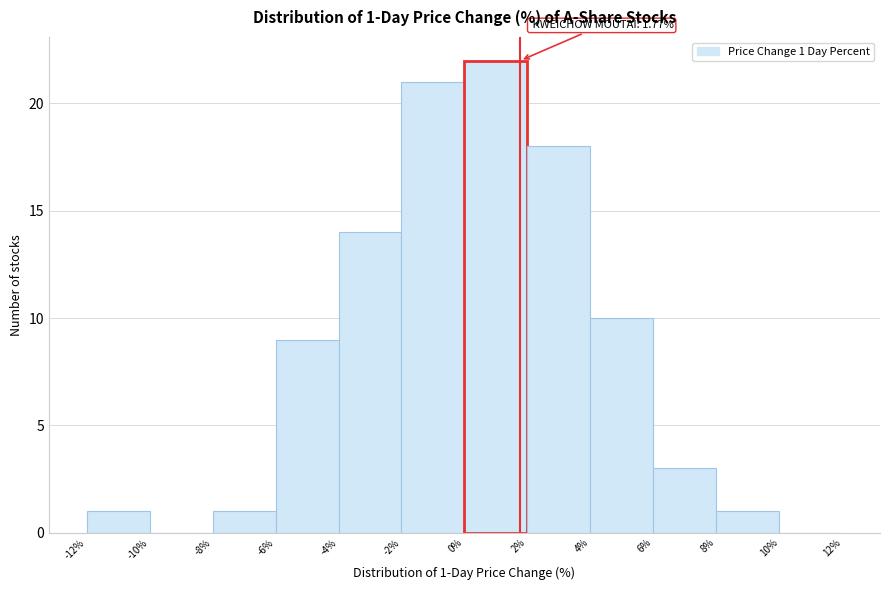

Which range on the x-axis has the tallest bar?

0% to 2%